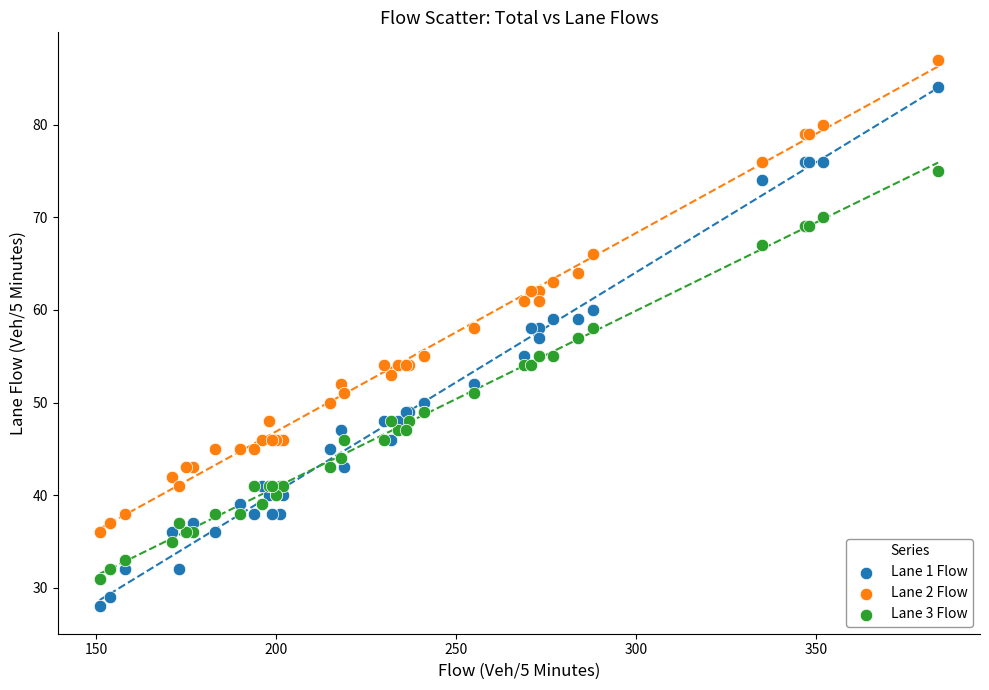

Which series has the largest Y range (max minus min)?

Lane 1 Flow